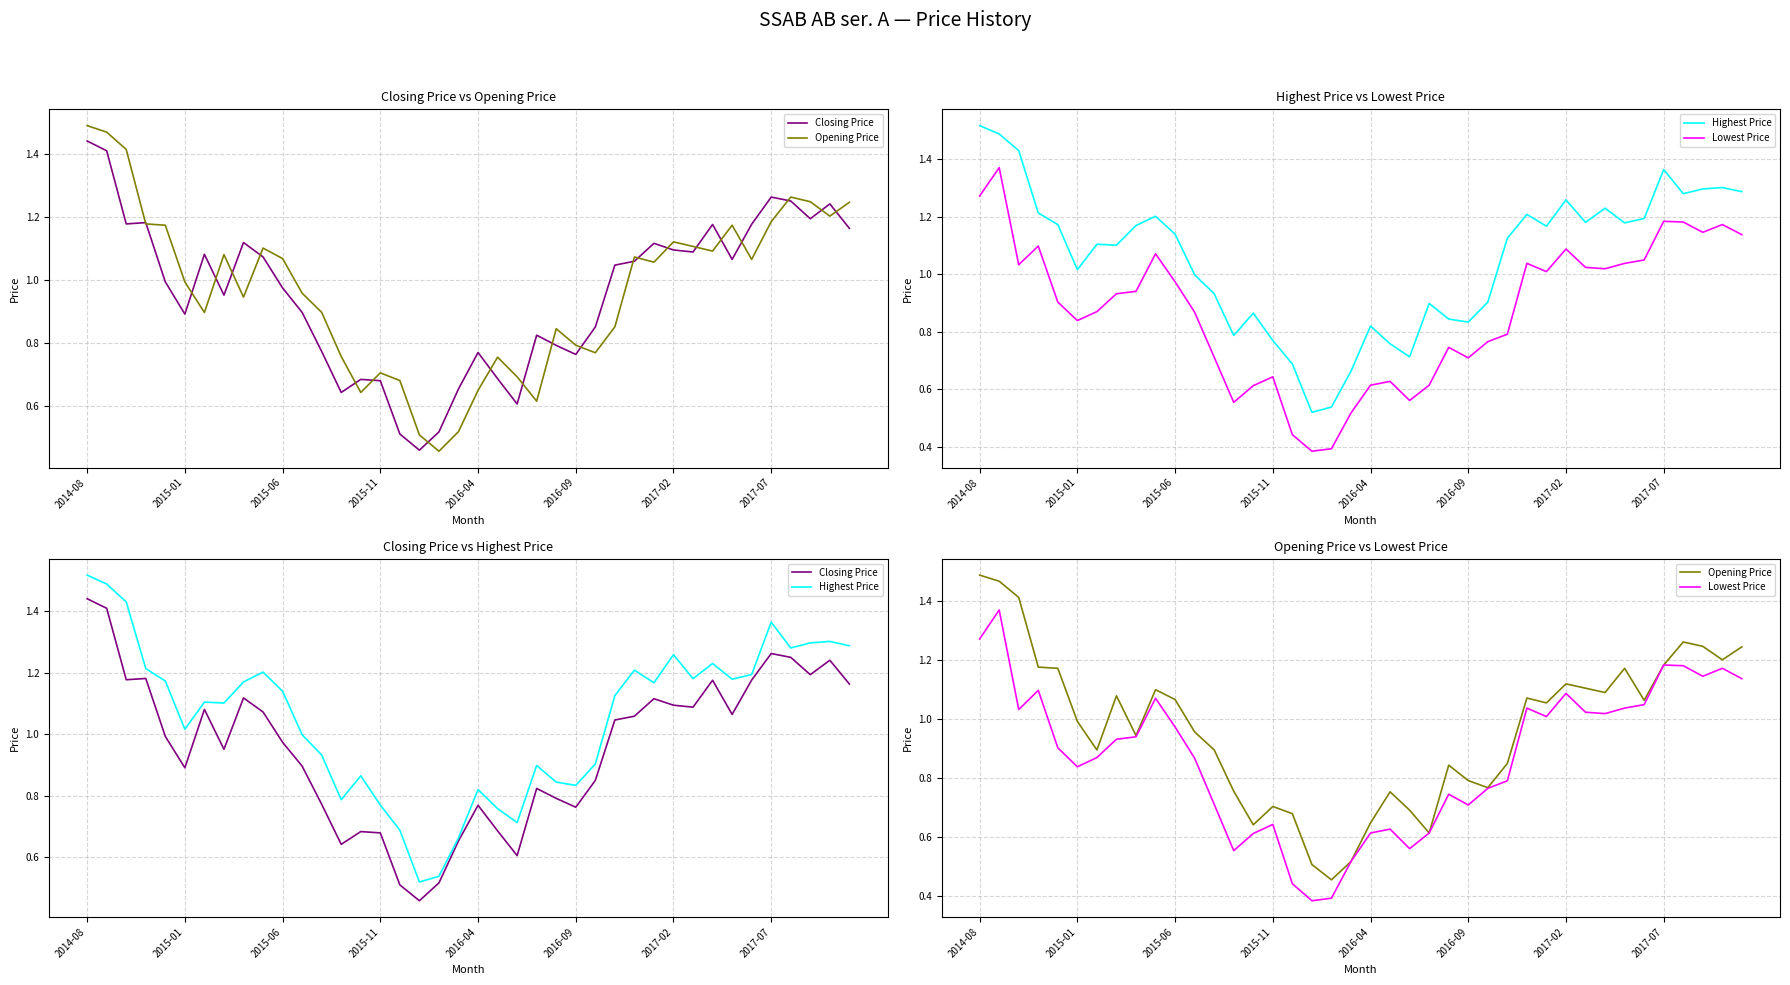

Which series changed the most between 2015-01 and 15?

Opening Price